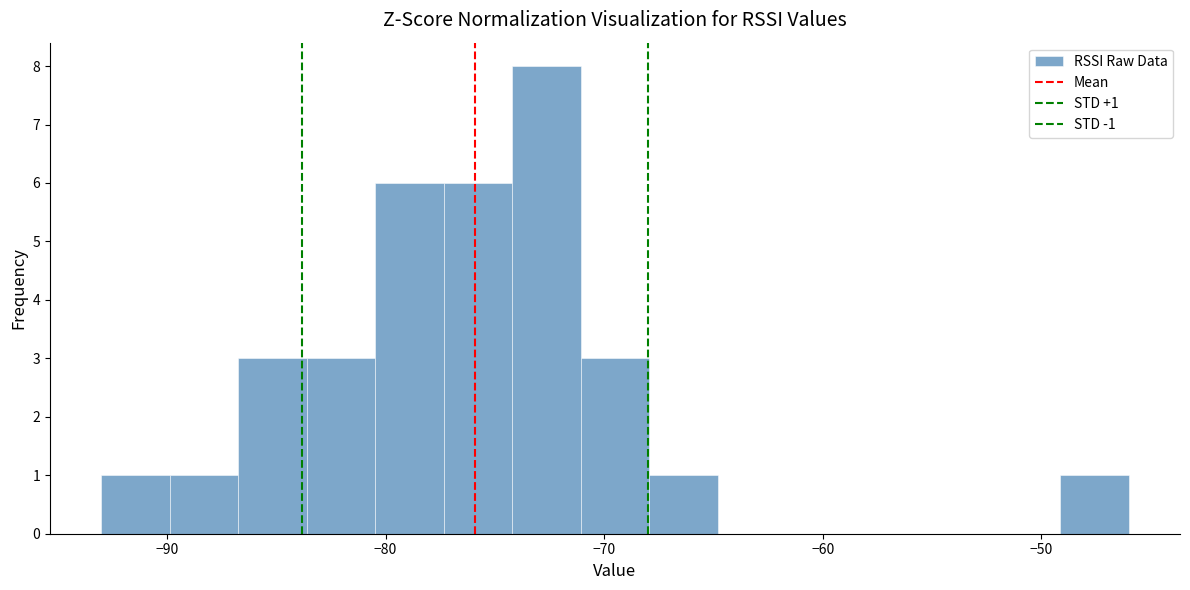

Around what value on the x-axis is the tallest bar? Give the approximate position of its centre, as read against the axis.

-73